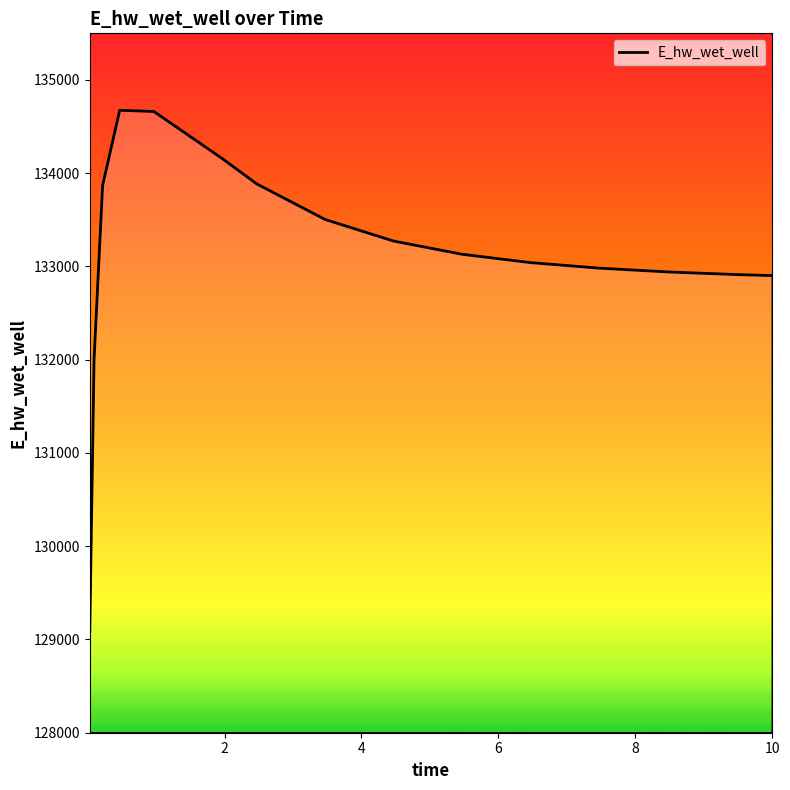

What is the maximum value shown in the chart?

134675.2